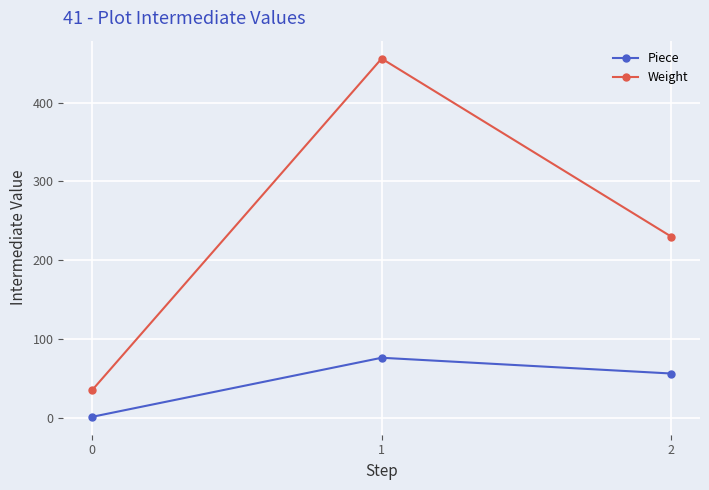

Which series has the widest spread of values?

Weight